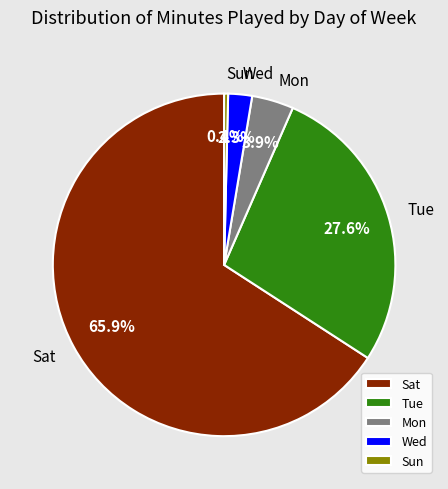

How many segments does this pie chart have?

5